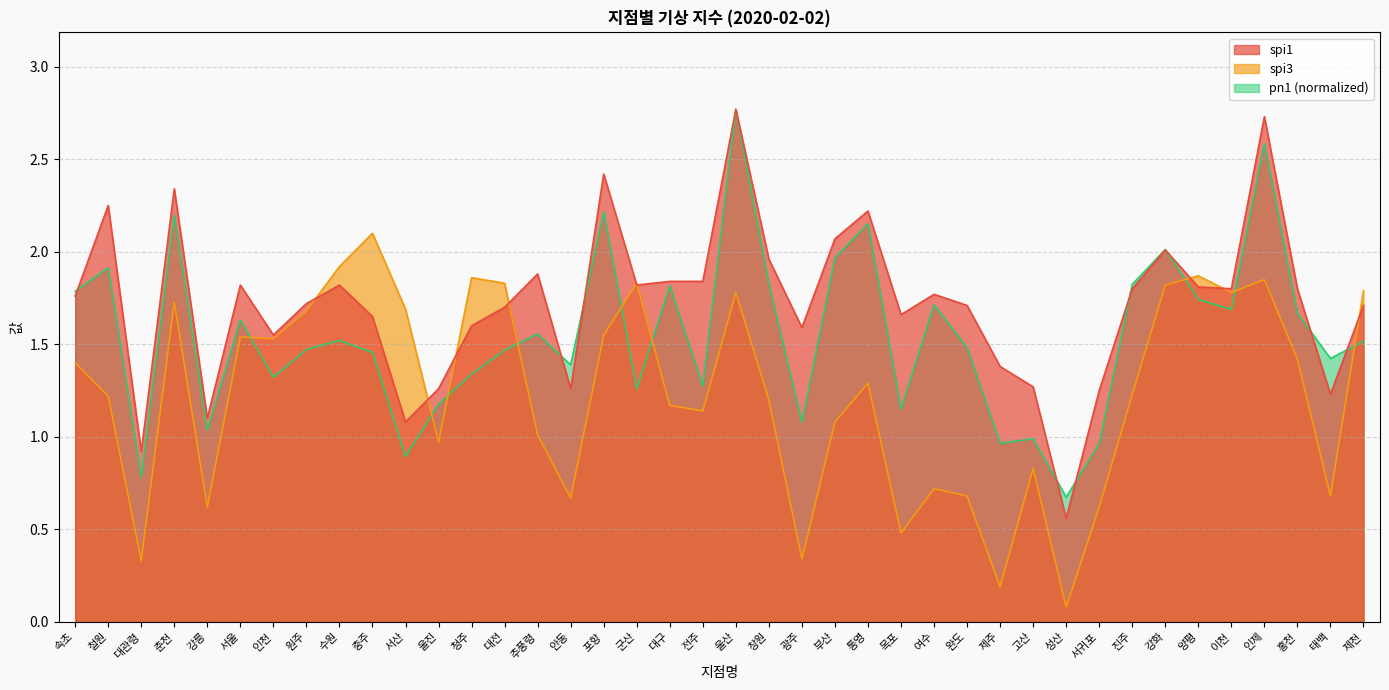

Is it true that pn1 equals 1.1 at 홍천?

False